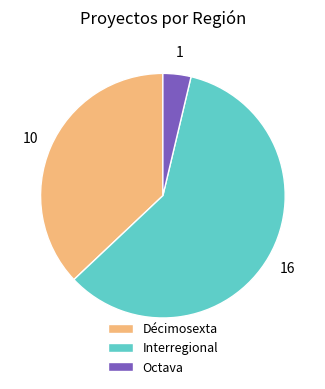

Does any single category account for the majority?

Yes